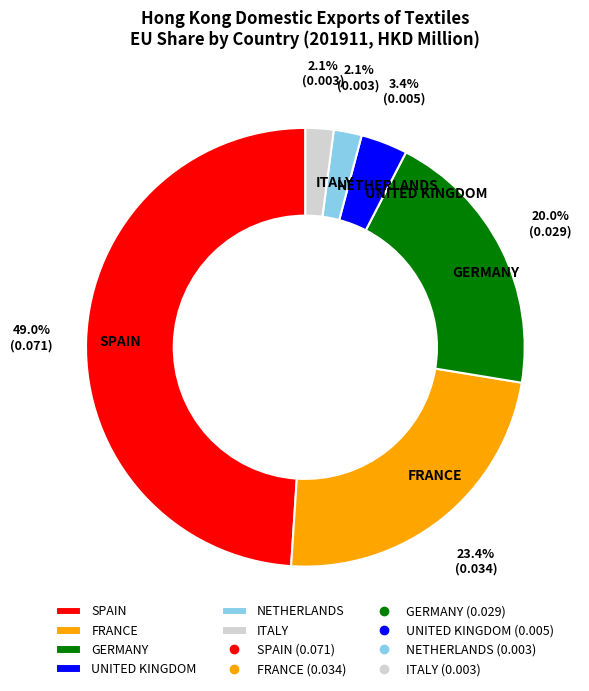

To the nearest percent, what is the average slice percentage?

17%